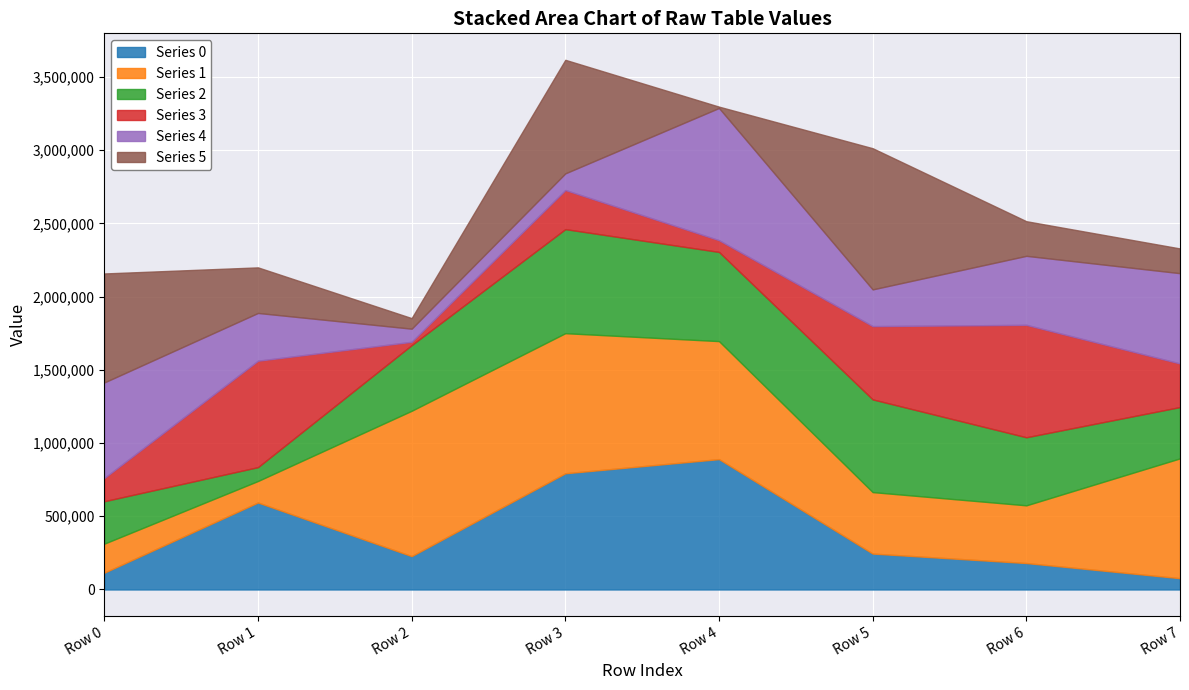

Rank the categories by Series 4 value from lowest to highest.

Row 2, Row 3, Row 5, Row 1, Row 6, Row 7, Row 0, Row 4